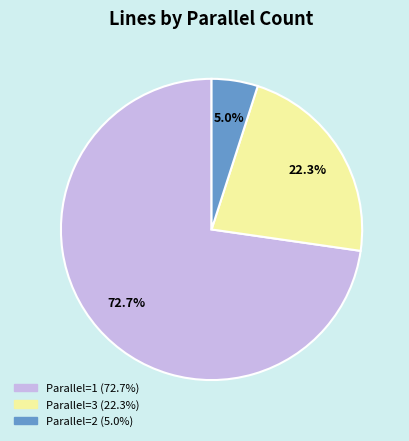

Does any single category account for the majority?

Yes